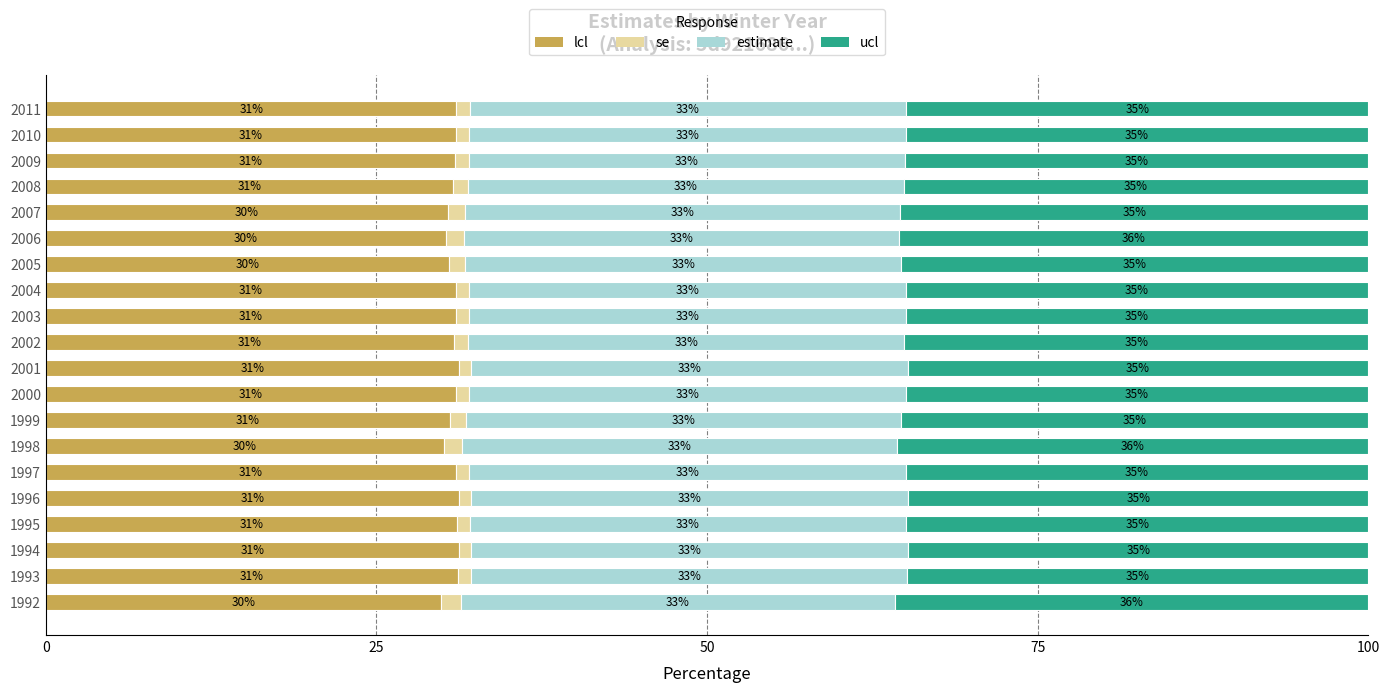

What is the total value across all series at 1999?

100.0